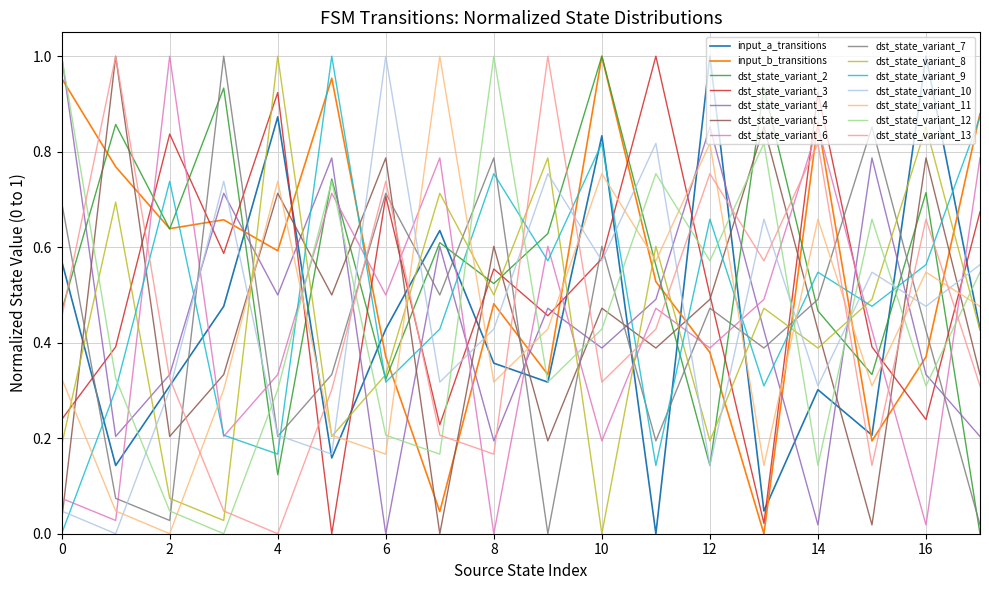

After their last crossing, which series has the higher values: dst_state_variant_13 or dst_state_variant_8?

dst_state_variant_8